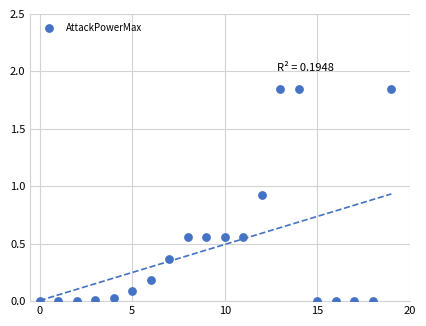

What is the range of Y values (max minus min)?

1.8